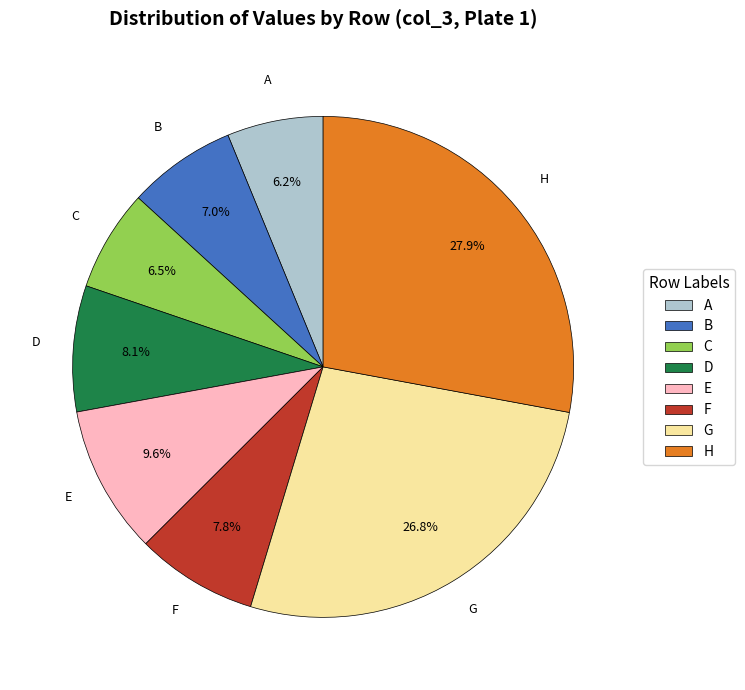

Is H the majority of the pie?

No